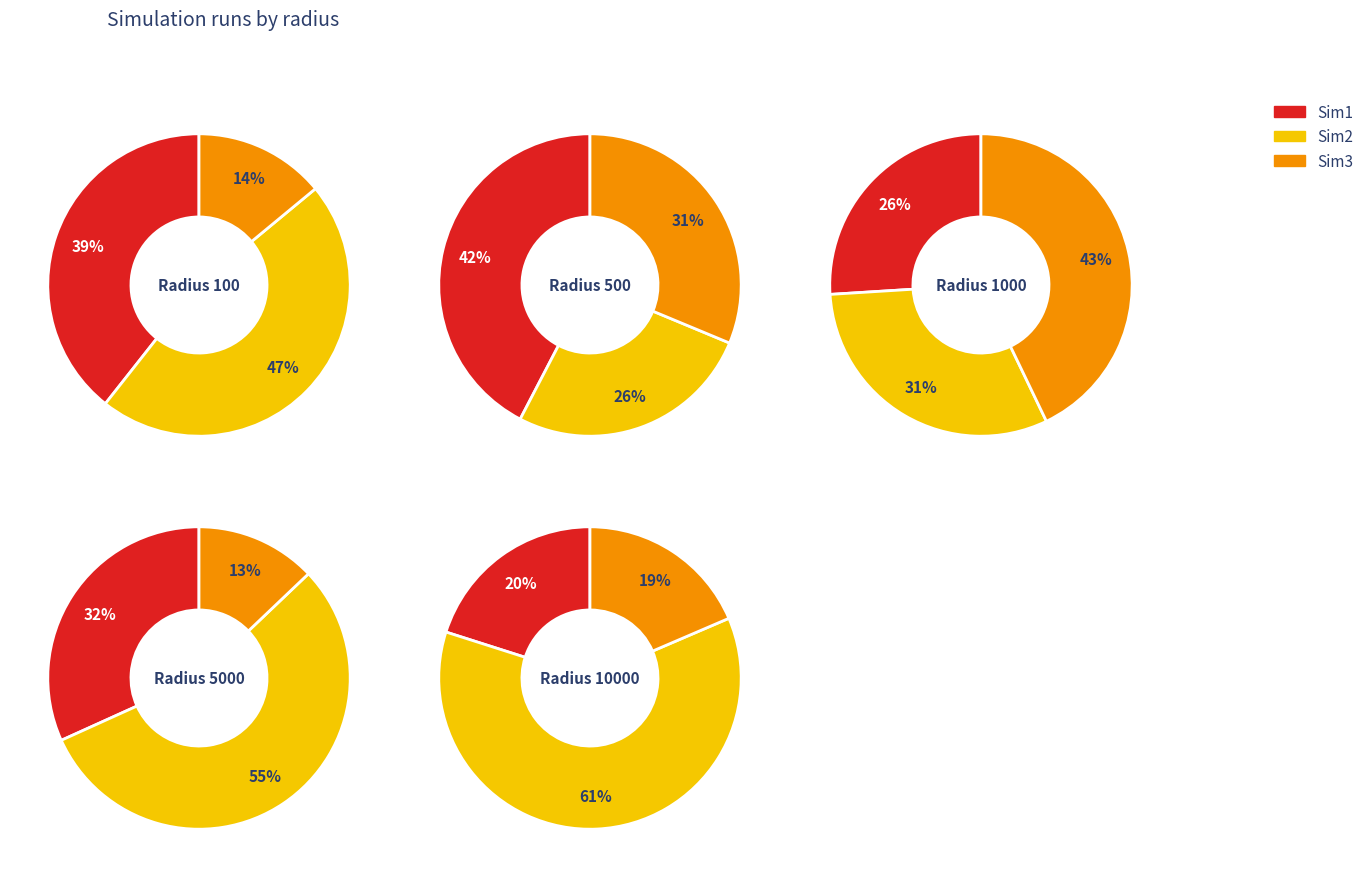

Is there a majority slice in this chart?

Yes